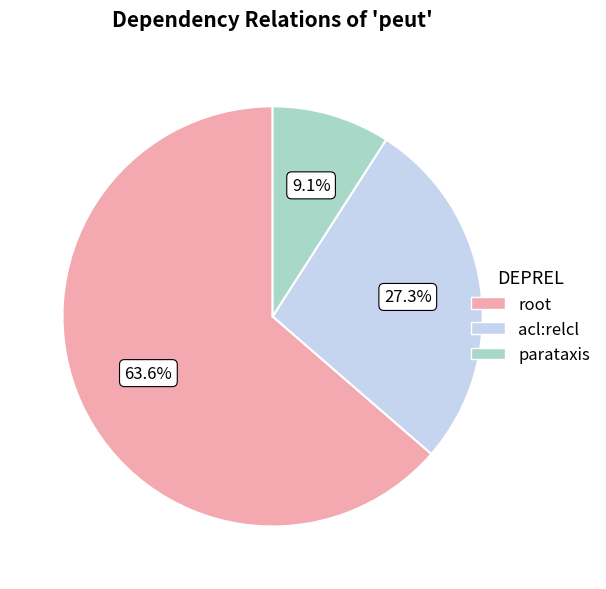

Which slice is the largest?

root